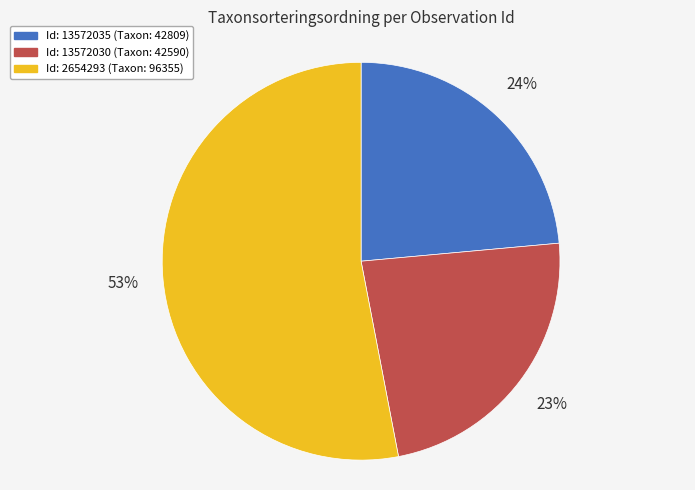

To the nearest percent, what is the difference between the largest and smallest slice percentages?

30%